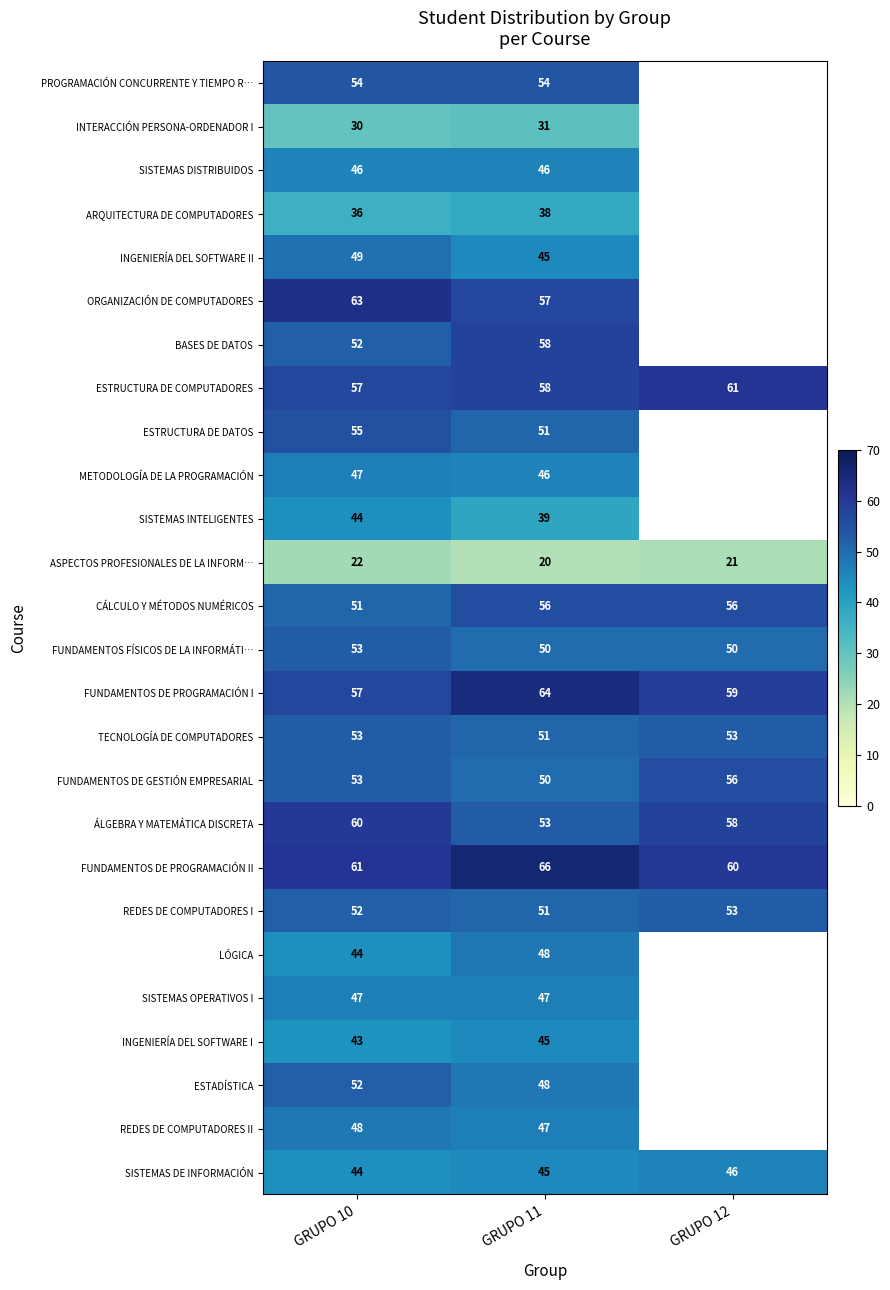

How many distinct data groups are displayed?

26